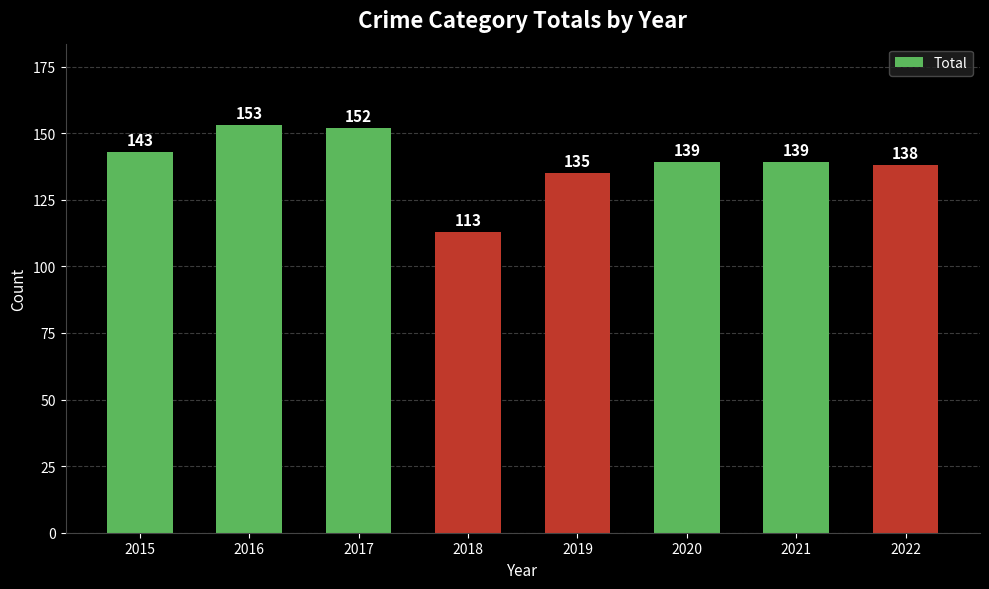

The value at 2019 is 135. True or false?

True